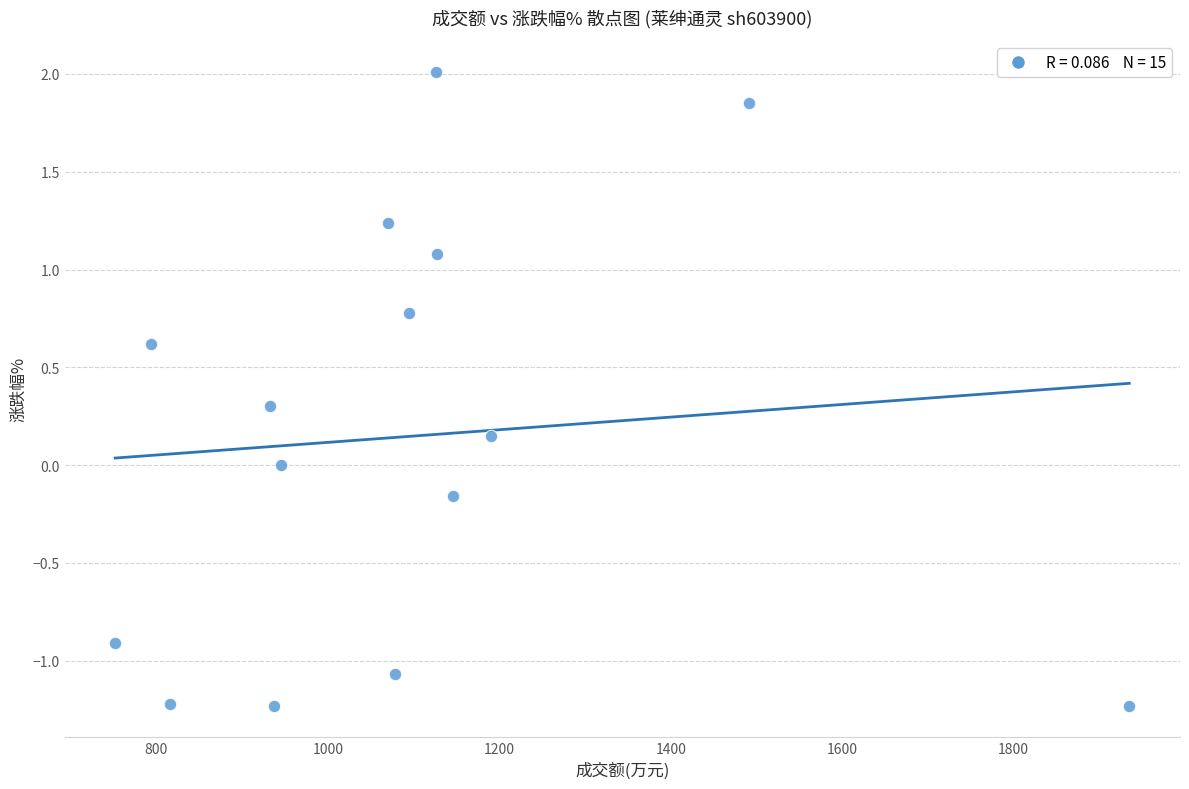

What is the range of Y values (max minus min)?

3.2